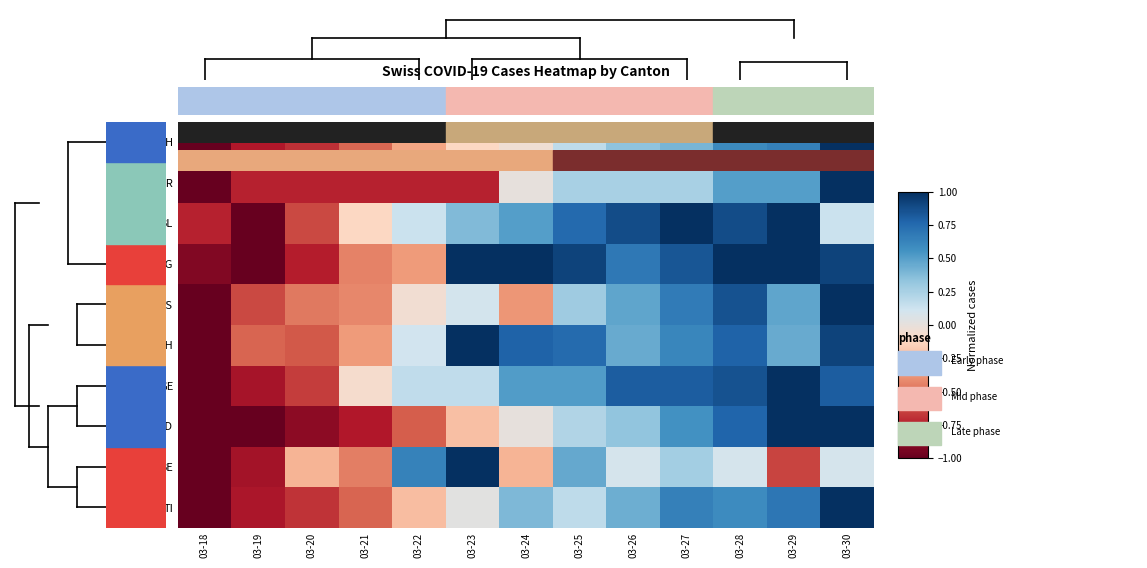

Between 03-21 and 03-28, which series saw the biggest shift?

VD